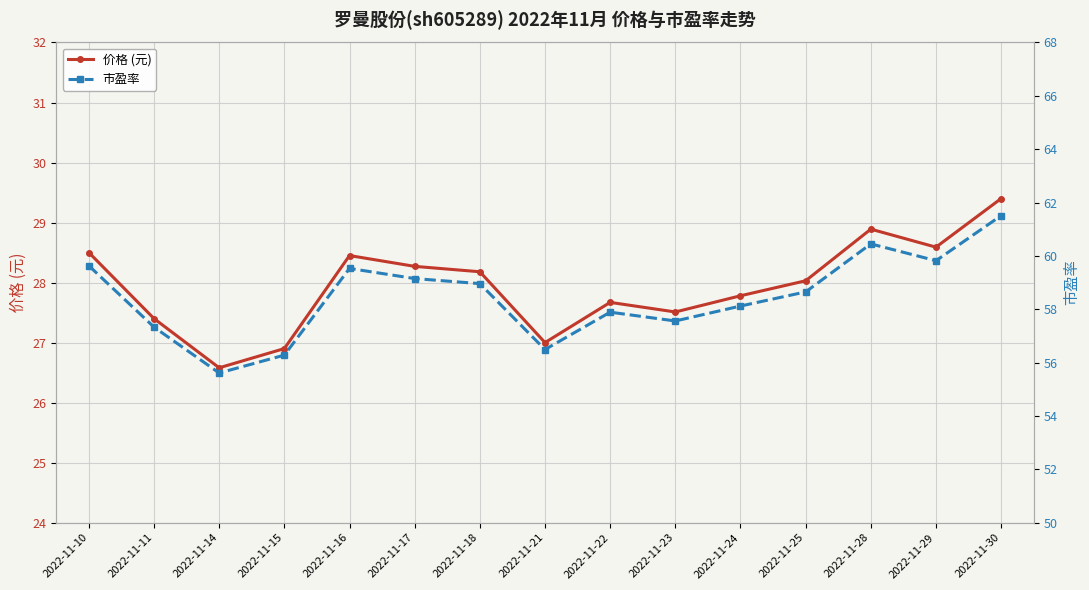

What is the lowest value of the 价格 (元) series?

26.6